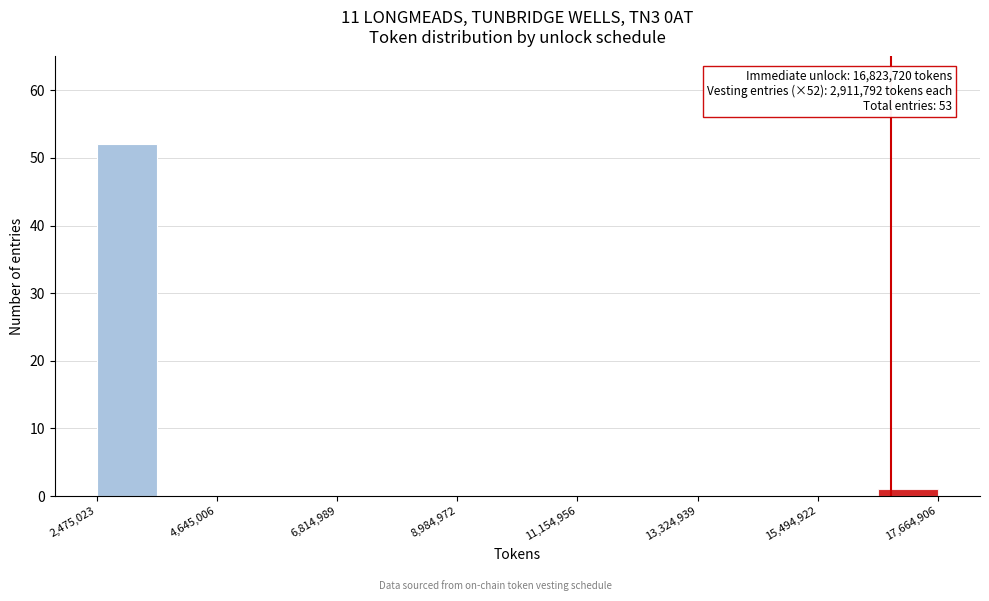

Read against the x-axis, roughly where is the centre of the tallest bar?

3000000